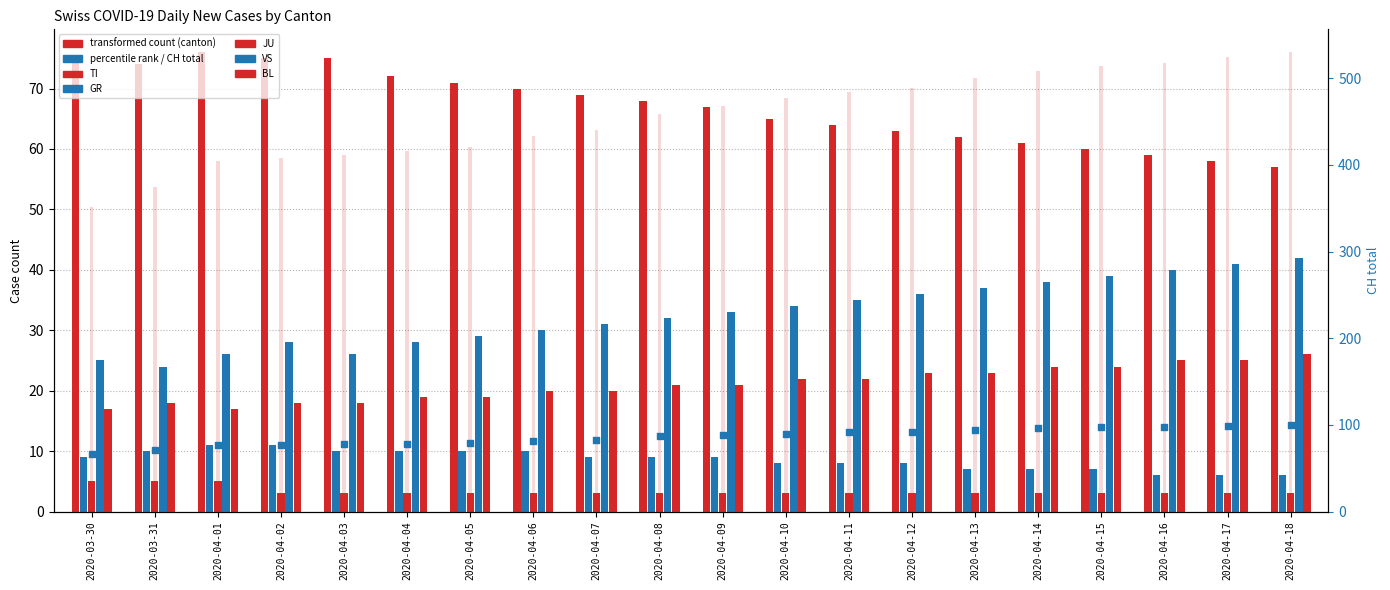

Is the value of TI at 2020-04-07 greater than the value of JU at 2020-04-07?

Yes